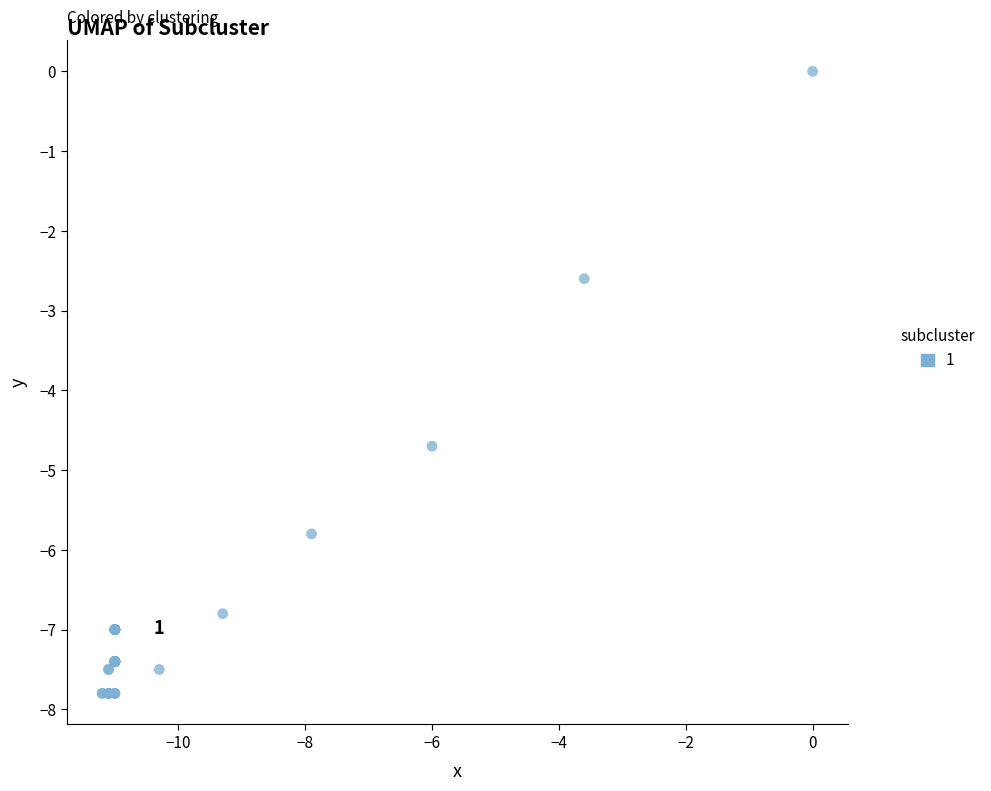

What Y value in the scatter plot is closest to -3?

-2.6